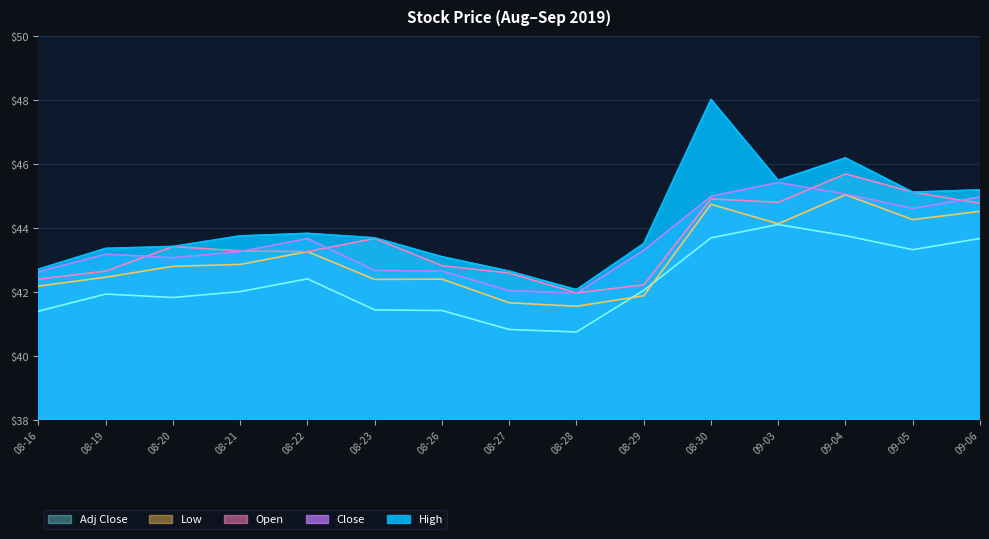

What is the difference between the maximum and minimum values in the Adj Close series?

3.4